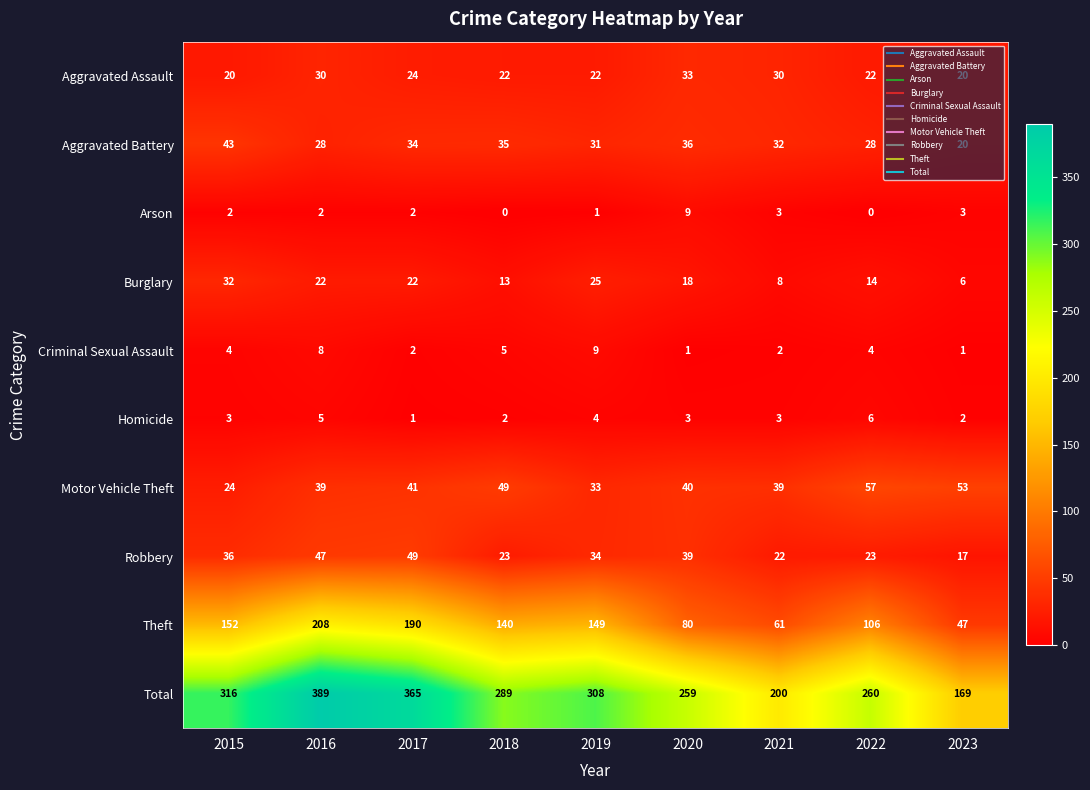

True or false: Robbery has a value of 36 at 2015.

True